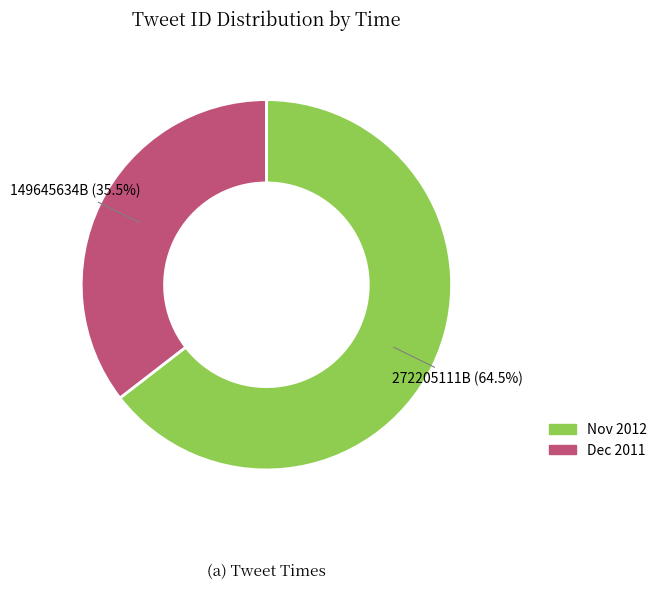

Is there any slice that represents more than half of the pie?

Yes